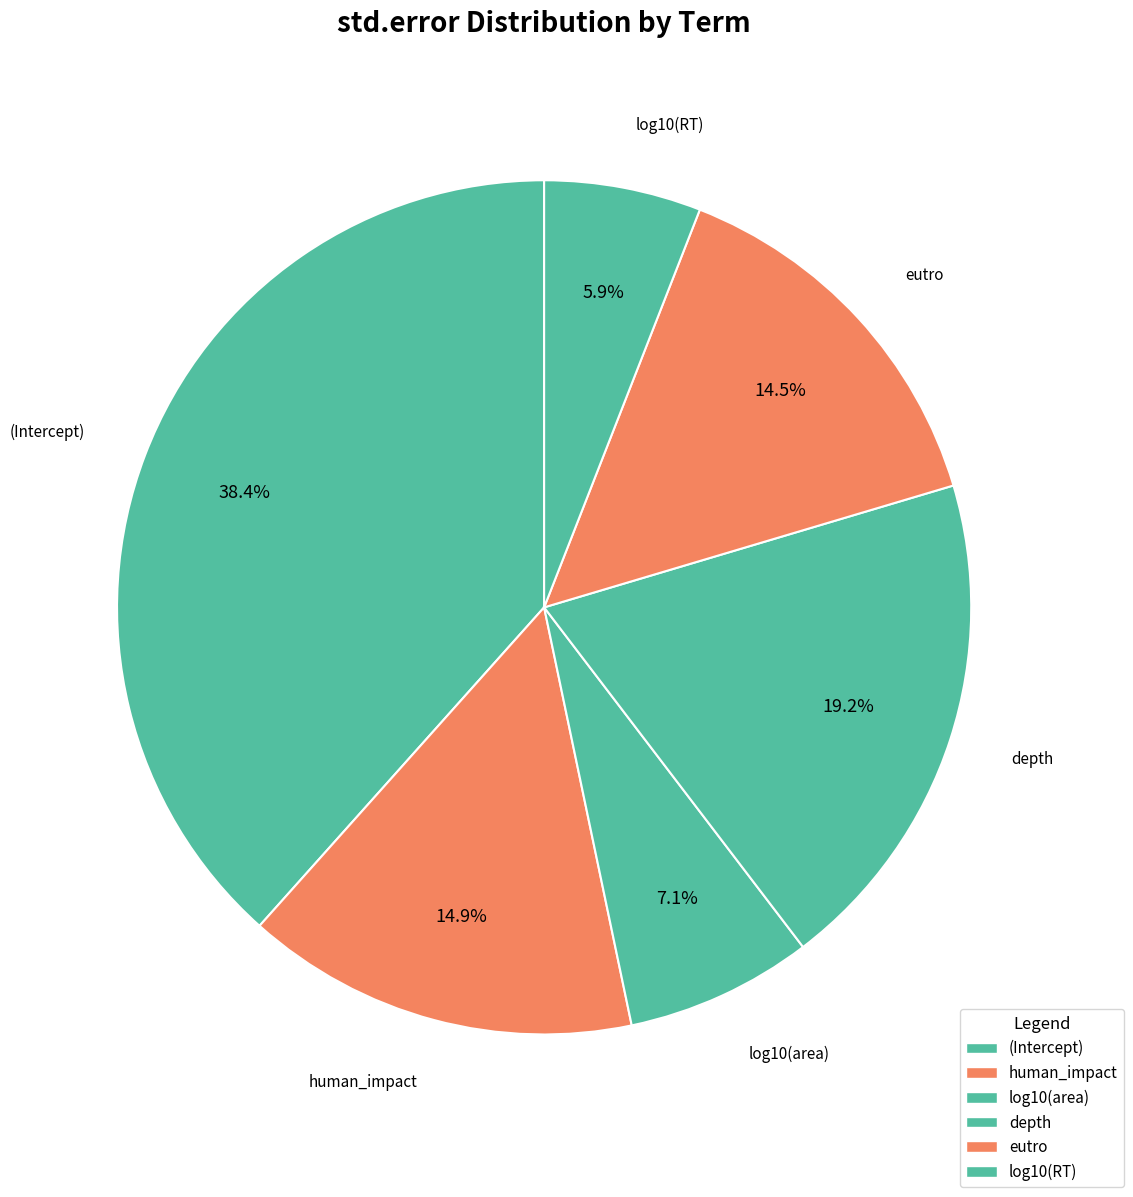

Count the number of slices in the pie.

6